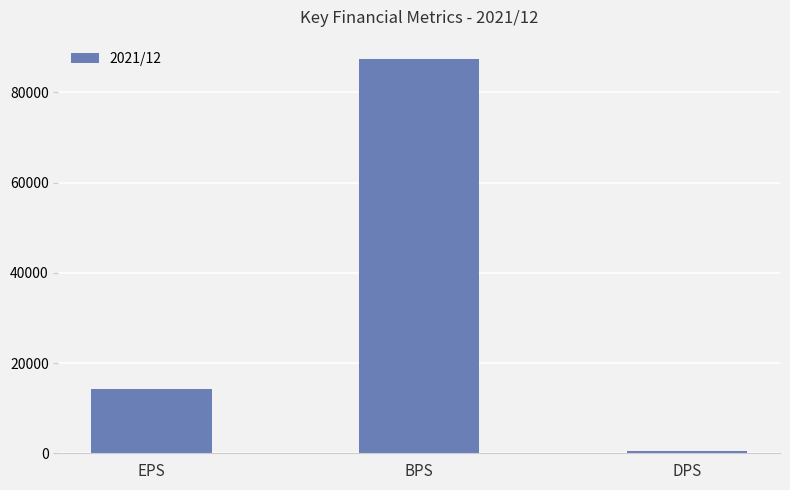

The chart shows a value of 24332 at EPS. True or false?

False